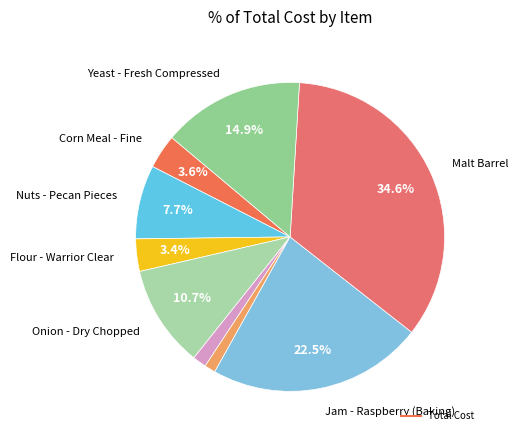

Count the number of slices in the pie.

9